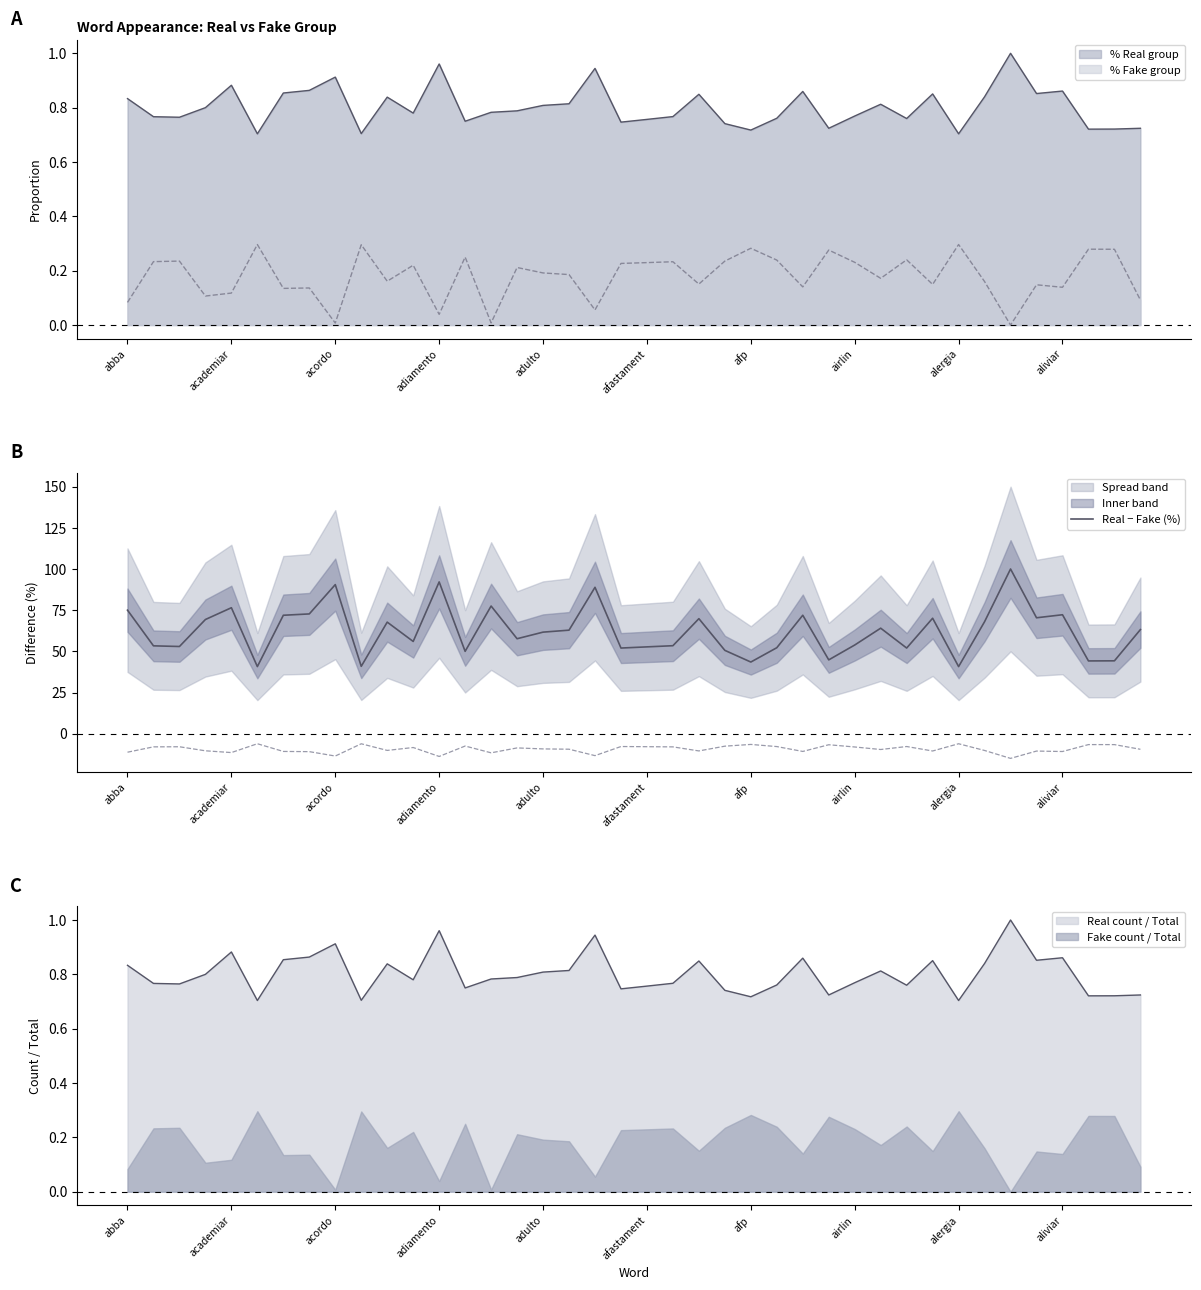

Rank the categories by value from highest to lowest.

34, 12, alergia, 18, 14, adulto, abba, airlin, 36, 26, afp, 35, 31, 22, adiamento, 33, 10, 29, 39, 17, 16, 15, 11, 28, 21, academiar, acordo, 20, 25, 19, 30, 23, 13, 27, 38, 37, 24, aliviar, afastament, 32